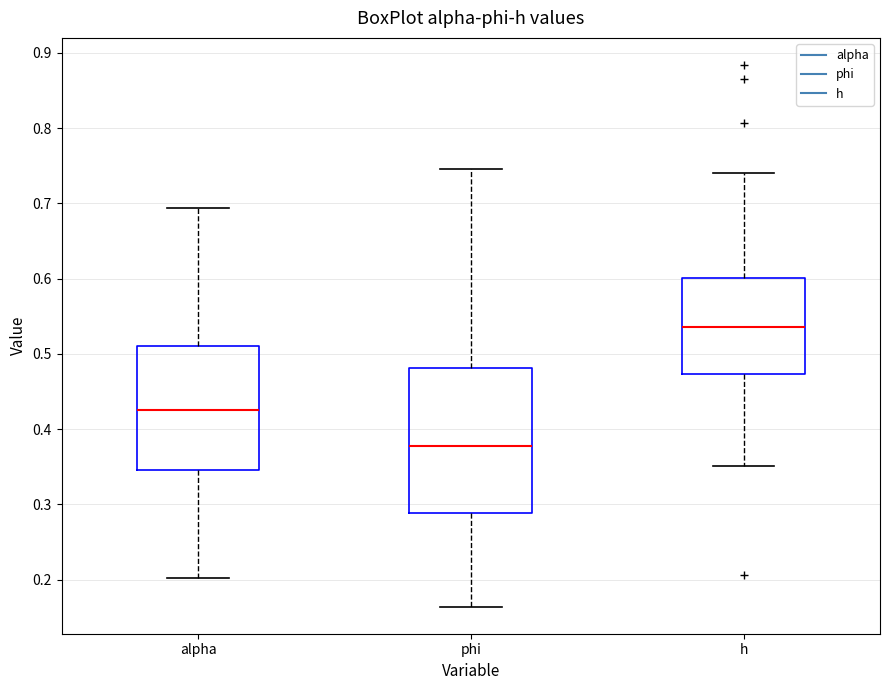

Reading left to right, transcribe this box plot: for each box, give where its median line is, the range the box spans, and where its two whiskers end, as read against the y-axis. The values are not printed on the chart, so give them approximately, as read against the axis.

alpha: median 0.43, box 0.35 to 0.51, whiskers 0.20 to 0.69
phi: median 0.38, box 0.29 to 0.48, whiskers 0.16 to 0.75
h: median 0.54, box 0.47 to 0.60, whiskers 0.35 to 0.74